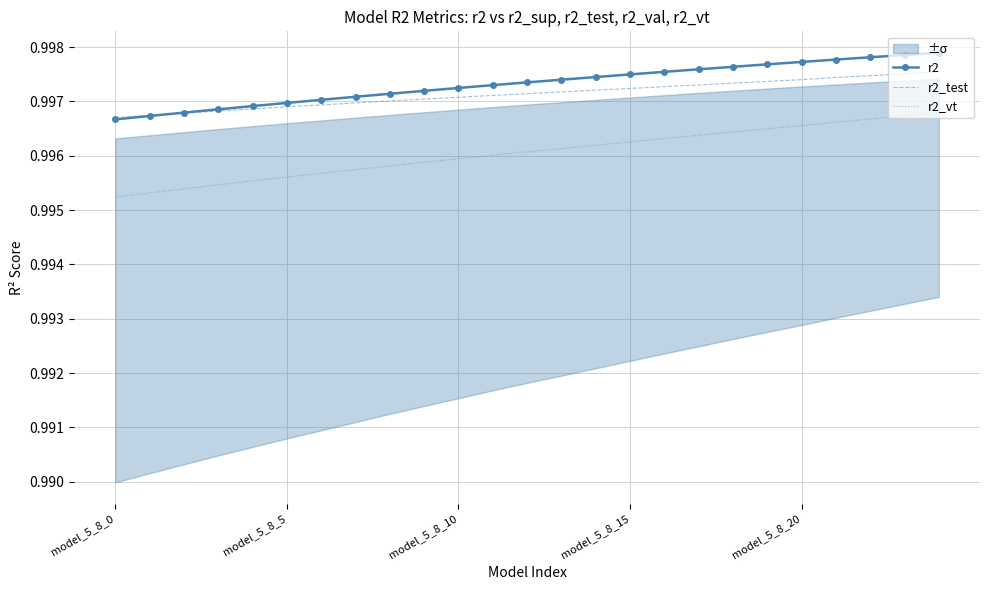

What is the sum of the r2 values at model_5_8_5 and 14?

2.0